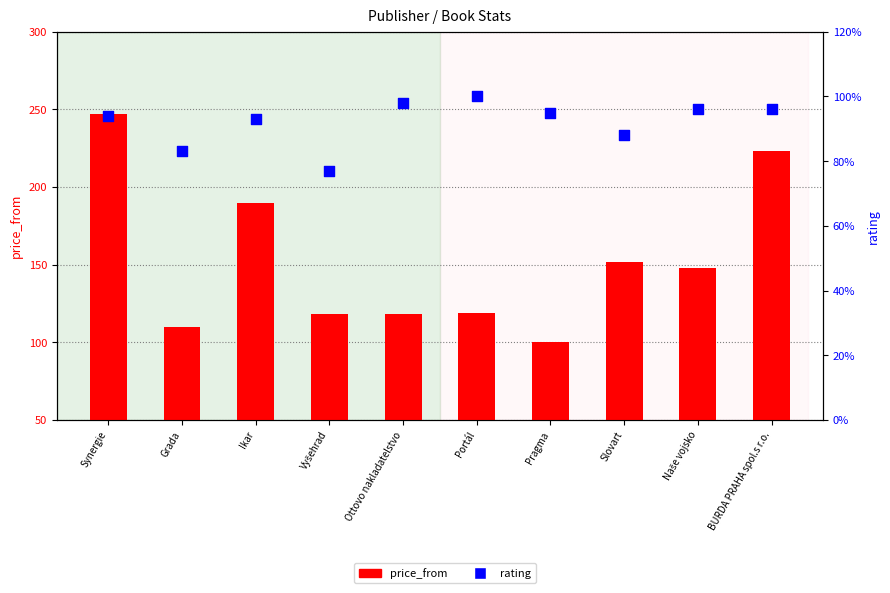

At which category is the sum across all series the highest?

Synergie